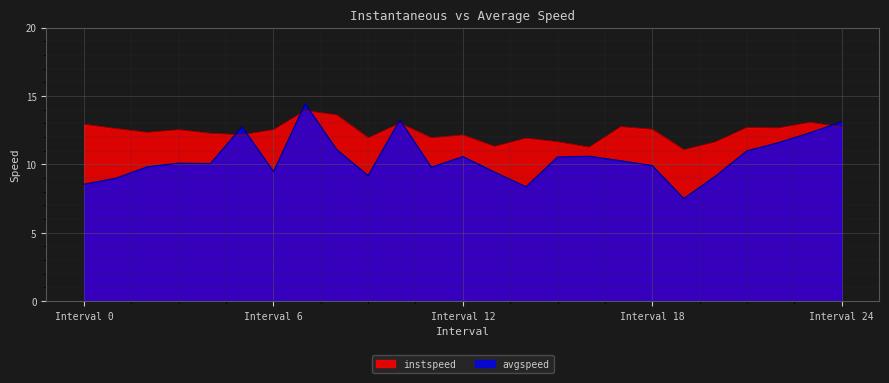

Where is instspeed nearest to the value 12?

11